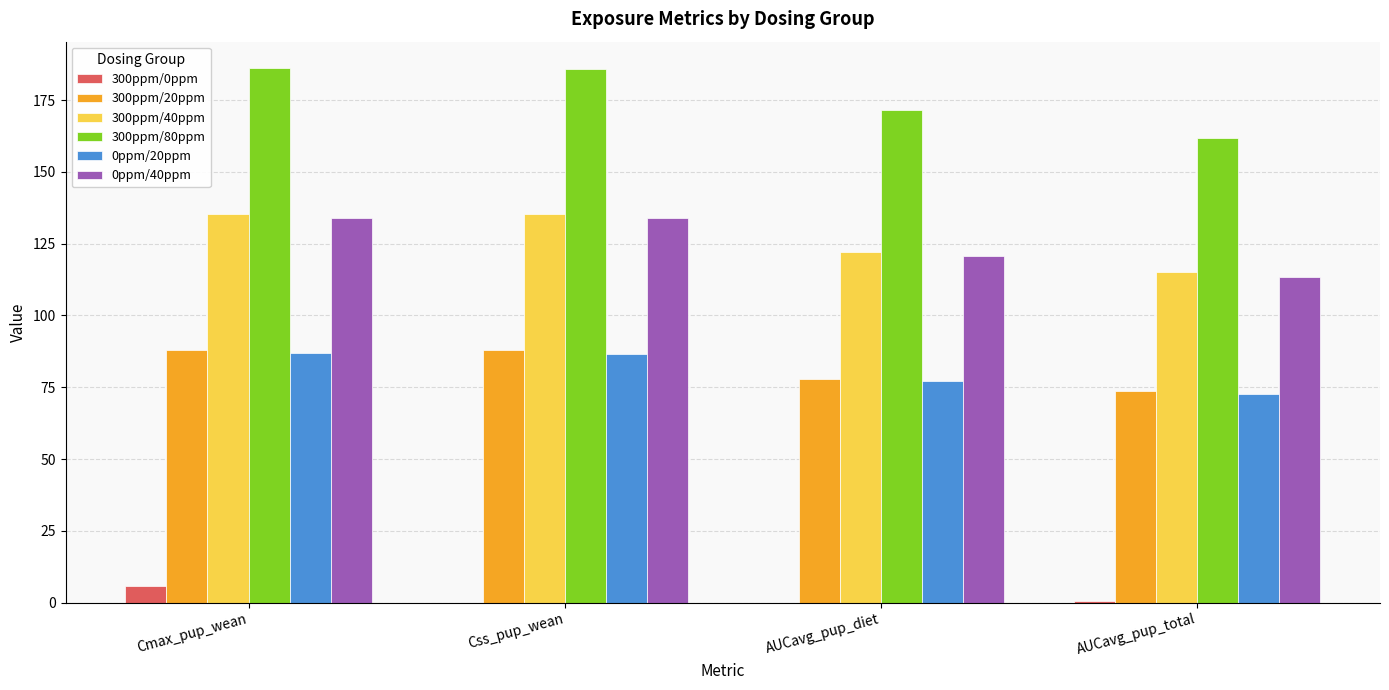

Is the value of 300ppm/20ppm at AUCavg_pup_total greater than the value of 300ppm/0ppm at AUCavg_pup_total?

Yes